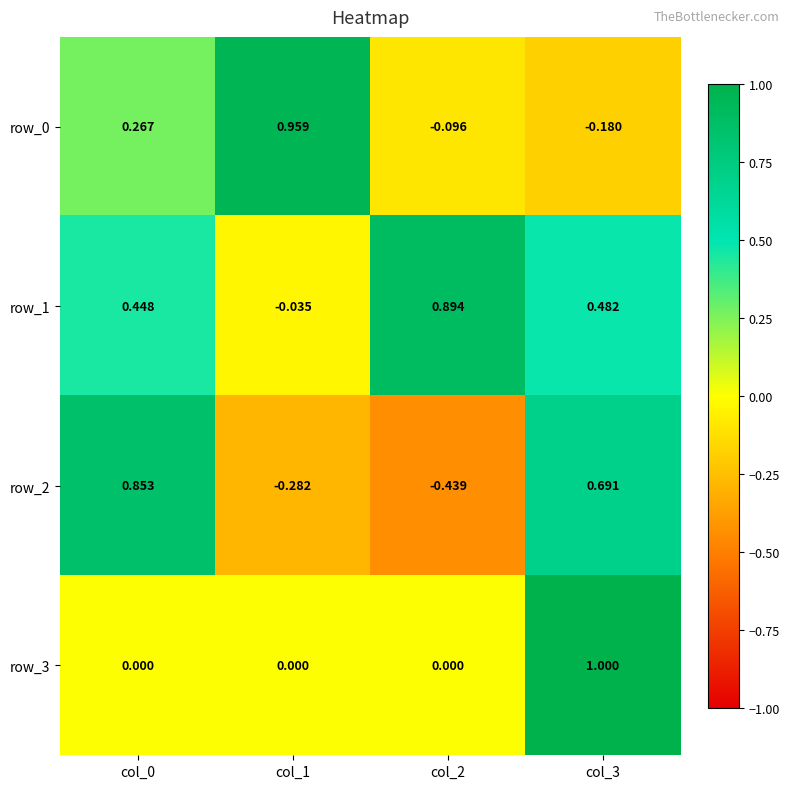

Is the value of row_0 at col_2 greater than the value of row_1 at col_2?

No